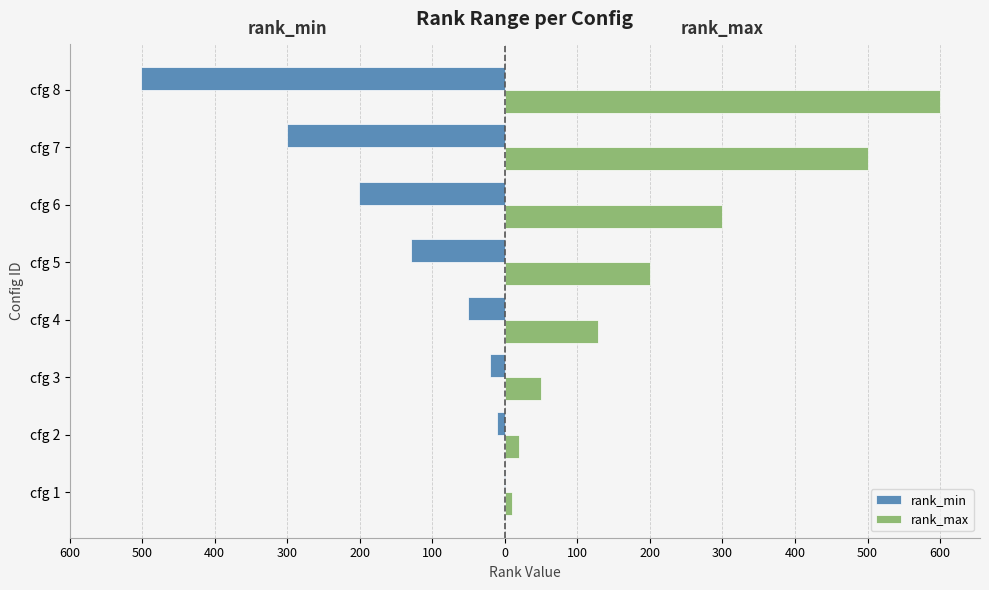

List the series in order of their peak value, highest first.

rank_max, rank_min